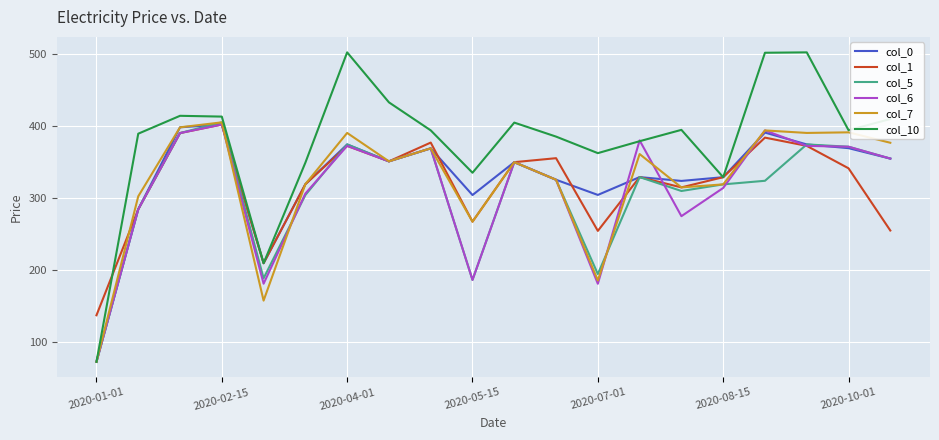

How many lines are shown in the chart?

6